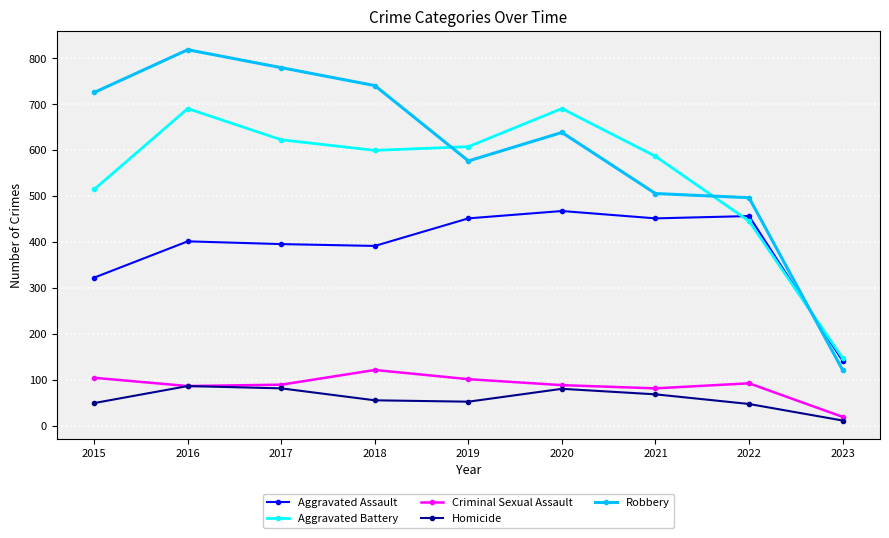

What is the sum of the Homicide values at 2020 and 2015?

131